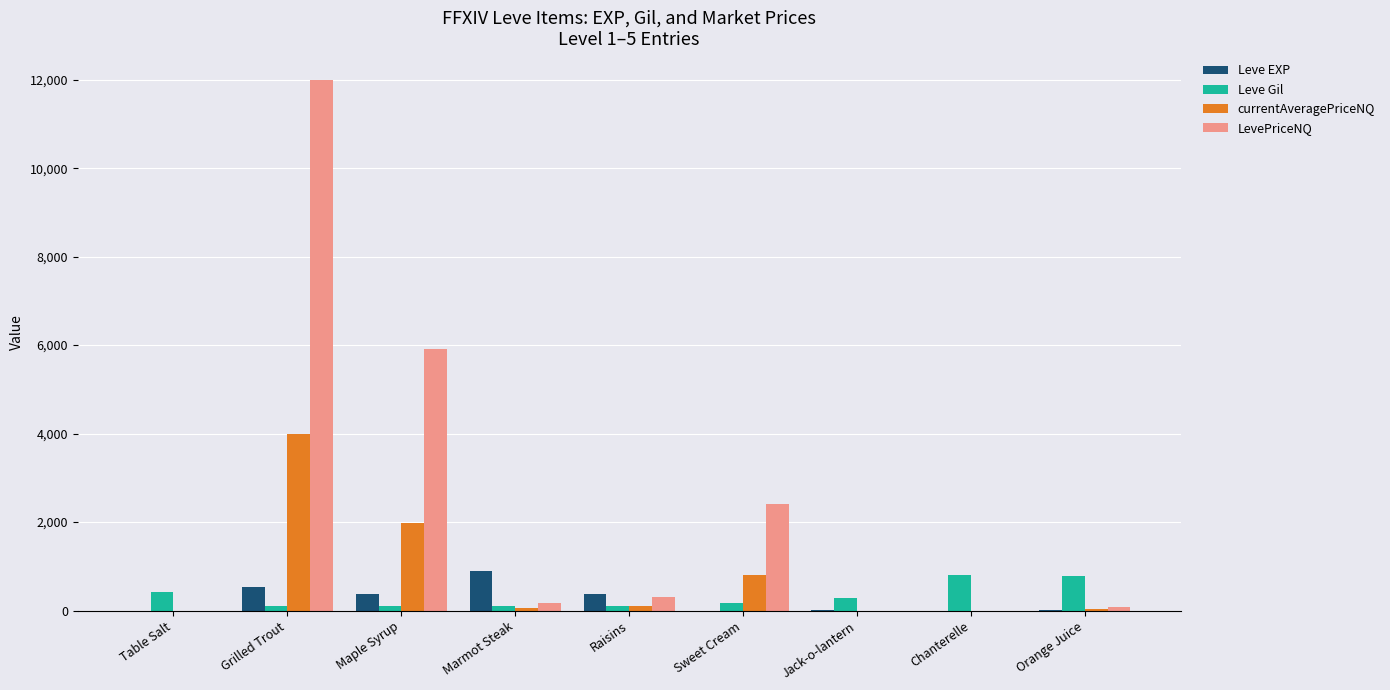

What are all the series names shown in the legend?

Leve EXP, Leve Gil, currentAveragePriceNQ, LevePriceNQ